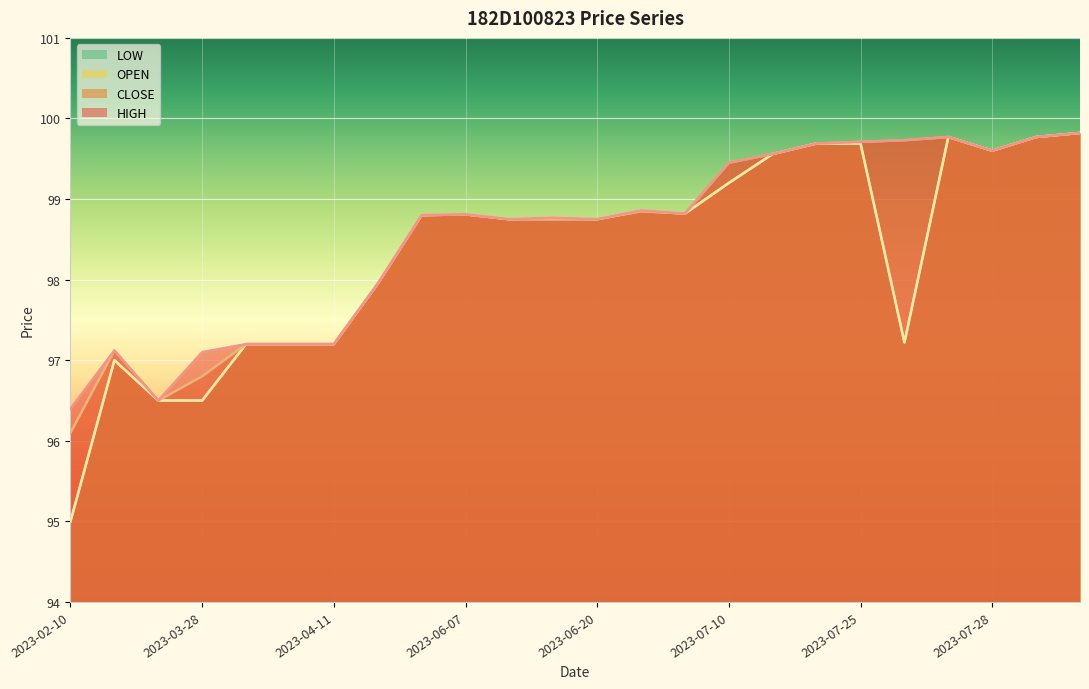

Which category has the highest value across all series?

2023-08-03